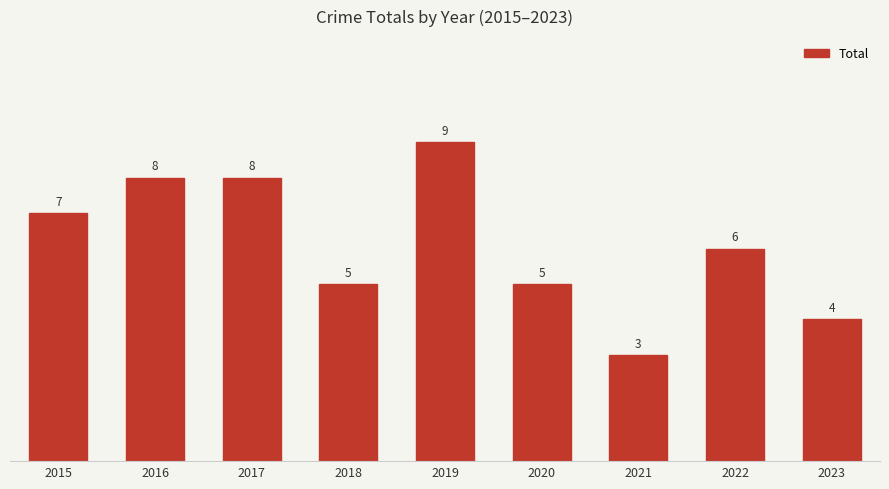

Which has a higher value, 2018 or 2023?

2018